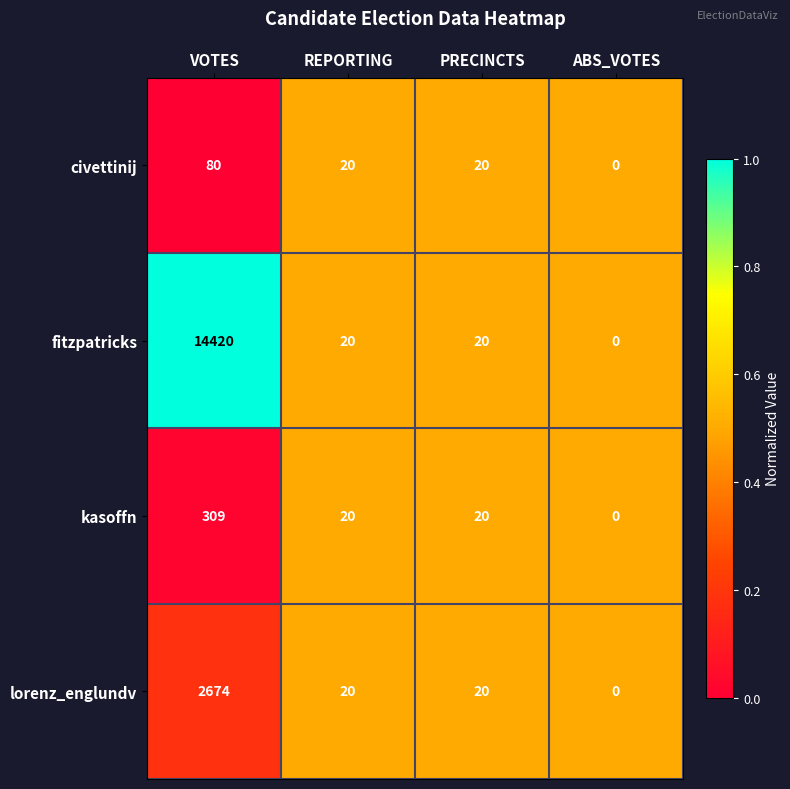

Which category has the highest value across all series?

VOTES